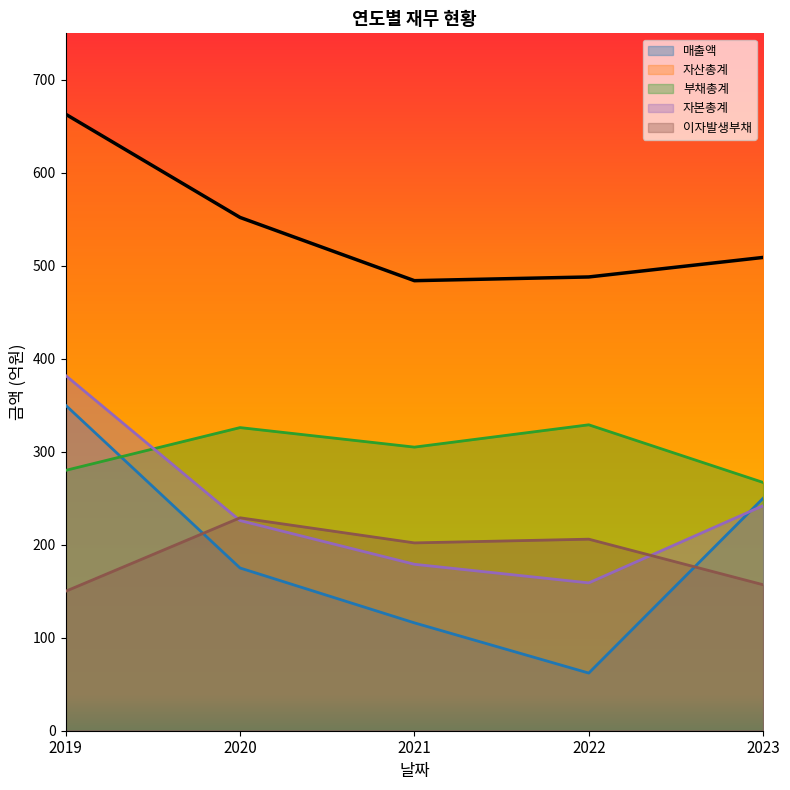

True or false: 자산총계 has a value of 663 at 2019.

True